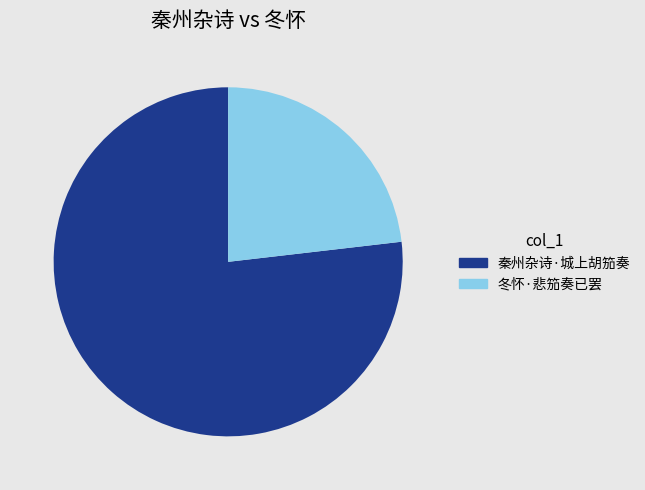

Which slice is the largest?

秦州杂诗·城上胡笳奏